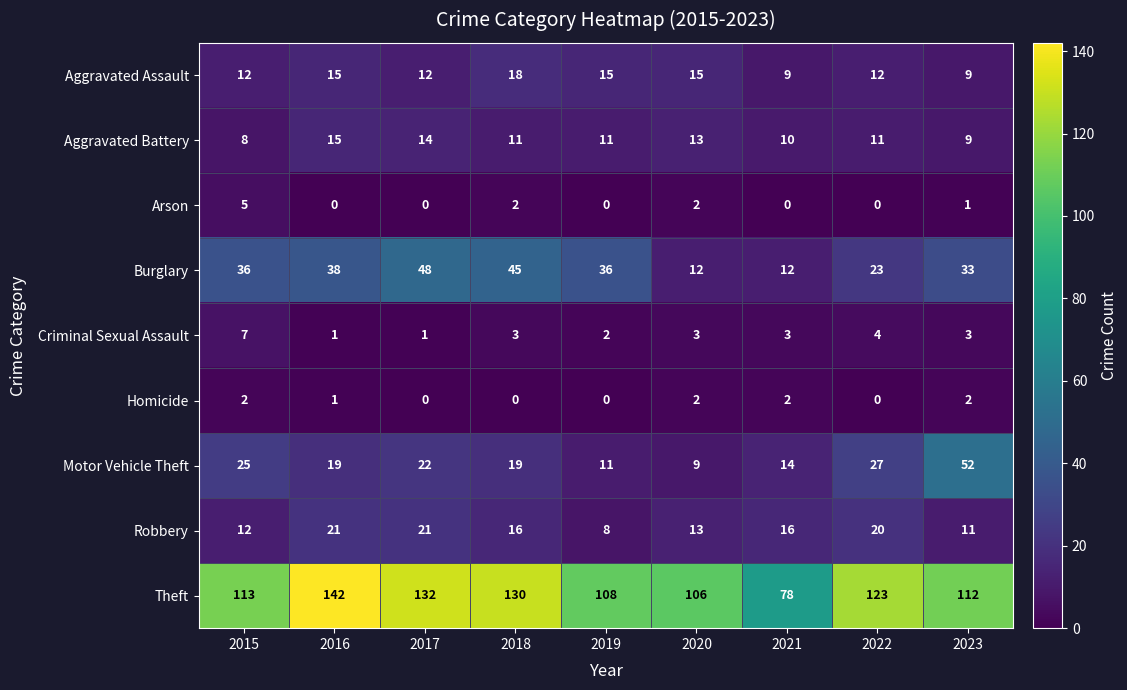

The value of Motor Vehicle Theft at 2016 is 4. True or false?

False